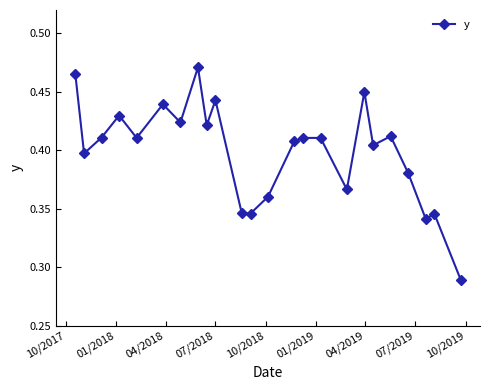

How many values are between 0 and 1?

24